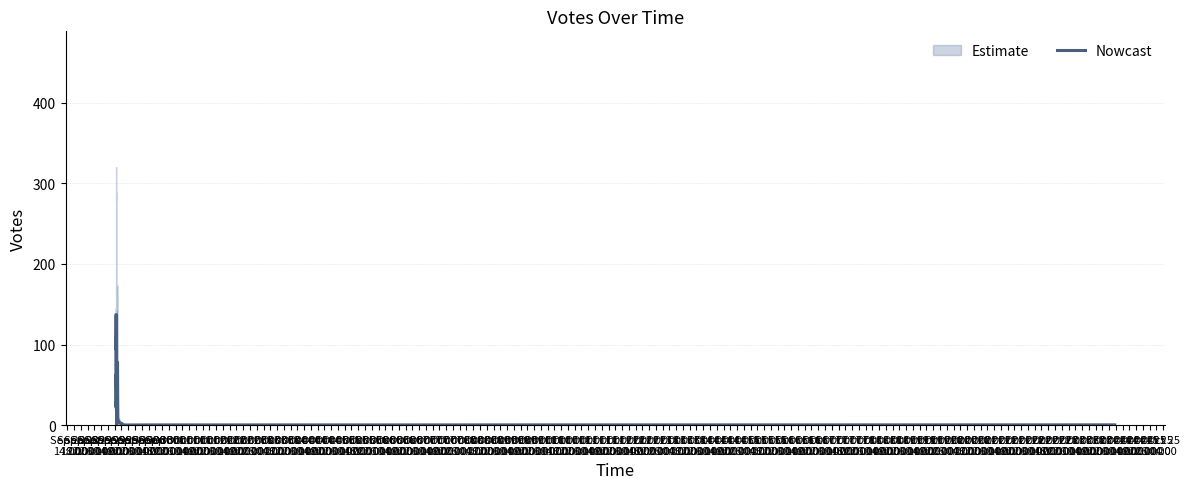

Rank the categories by value from highest to lowest.

Sep 29
14:00, Sep 30
02:00, Sep 30
06:00, Sep 29
22:00, Sep 29
18:00, Oct 01
18:00, Oct 01
06:00, Oct 01
10:00, Oct 01
14:00, Sep 28
22:00, Sep 29
02:00, Oct 01
02:00, Sep 29
06:00, Sep 29
10:00, Oct 01
22:00, Sep 28
14:00, Sep 28
18:00, Sep 30
10:00, Sep 30
14:00, Sep 30
18:00, Oct 02
06:00, Oct 02
10:00, Oct 02
02:00, Oct 02
14:00, Oct 02
22:00, Oct 02
18:00, Sep 30
22:00, Oct 03
02:00, Oct 03
06:00, Oct 03
10:00, Oct 03
14:00, Oct 05
02:00, Oct 04
22:00, Oct 04
14:00, Oct 04
18:00, Oct 03
18:00, Oct 03
22:00, Oct 04
02:00, Oct 04
06:00, Oct 04
10:00